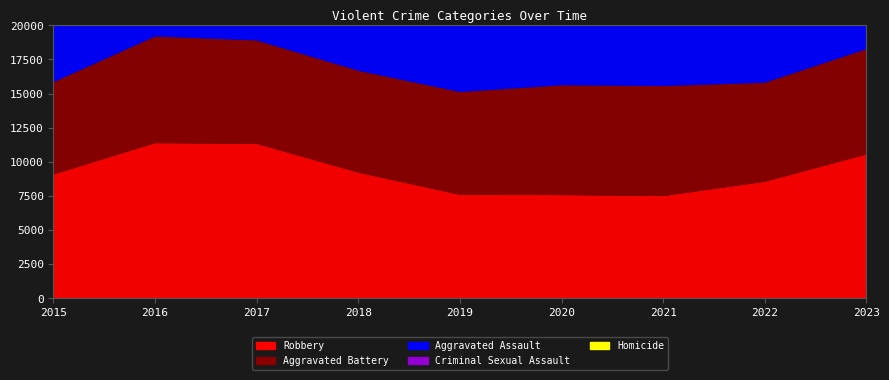

Reading left to right, what are all the values shown in this chart?

Robbery: 2015=9076	2016=11371	2017=11323	2018=9214	2019=7586	2020=7567	2021=7494	2022=8544	2023=10542
Aggravated Battery: 2015=6753	2016=7811	2017=7570	2018=7460	2019=7531	2020=8041	2021=8060	2022=7250	2023=7714
Aggravated Assault: 2015=4299	2016=5494	2017=5589	2018=5783	2019=5604	2020=6036	2021=6969	2022=7012	2023=7338
Criminal Sexual Assault: 2015=1630	2016=1800	2017=1899	2018=1942	2019=1838	2020=1415	2021=1664	2022=1728	2023=1677
Homicide: 2015=475	2016=752	2017=653	2018=569	2019=481	2020=753	2021=784	2022=692	2023=604